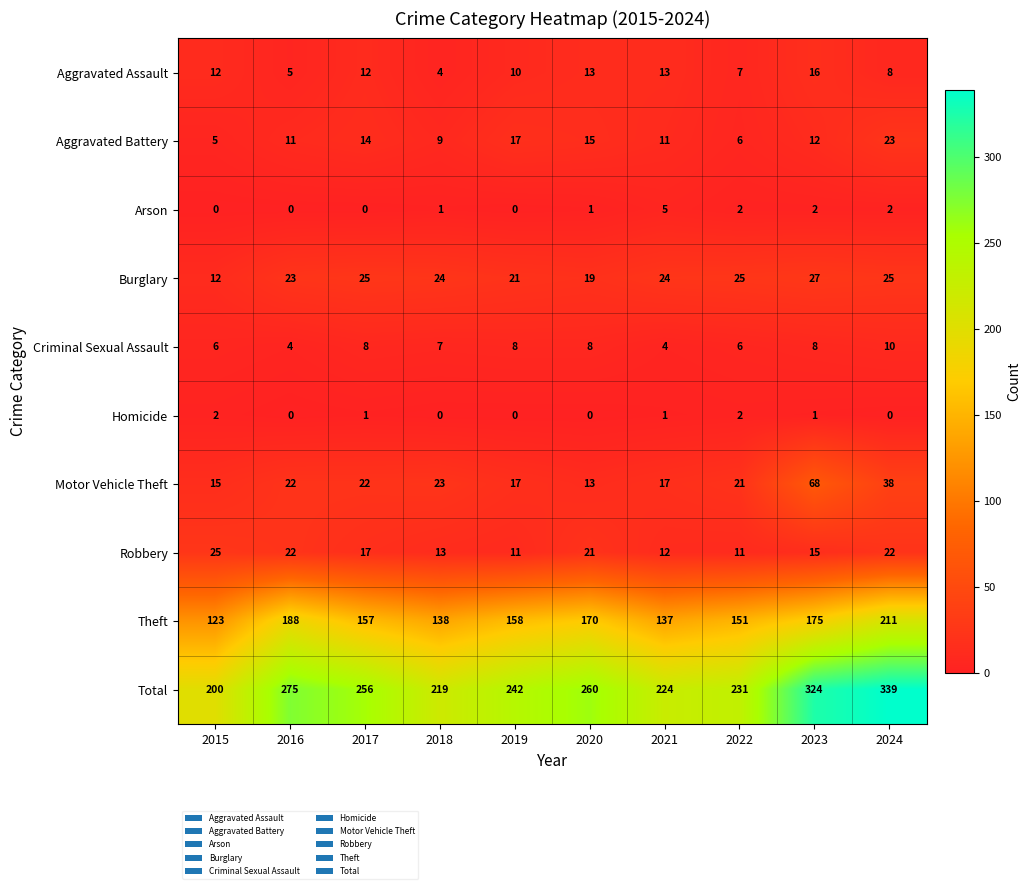

Count the number of data series in this chart.

10